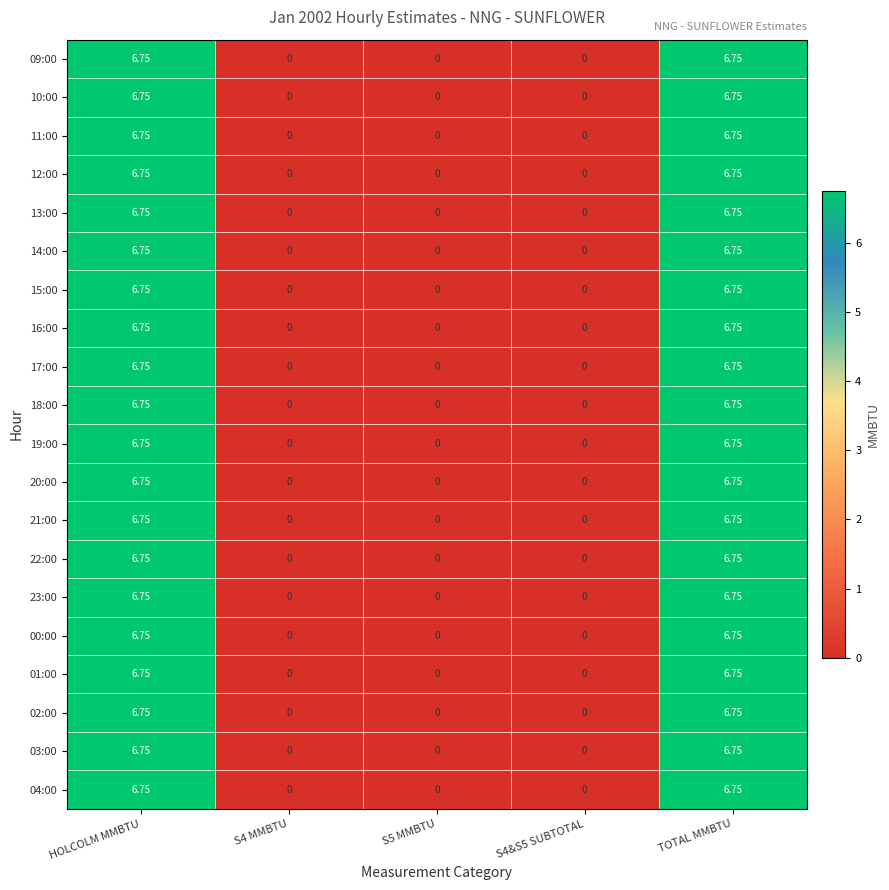

Is the value of 12:00 at HOLCOLM MMBTU greater than the value of 23:00 at S4 MMBTU?

Yes